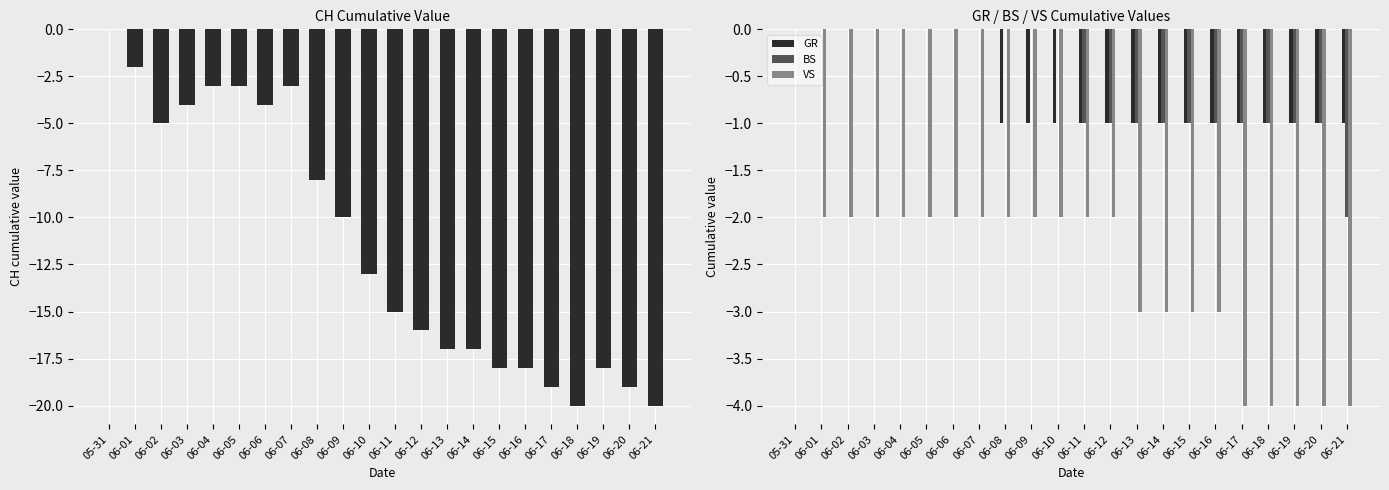

At which category does the chart reach its peak across all series?

05-31